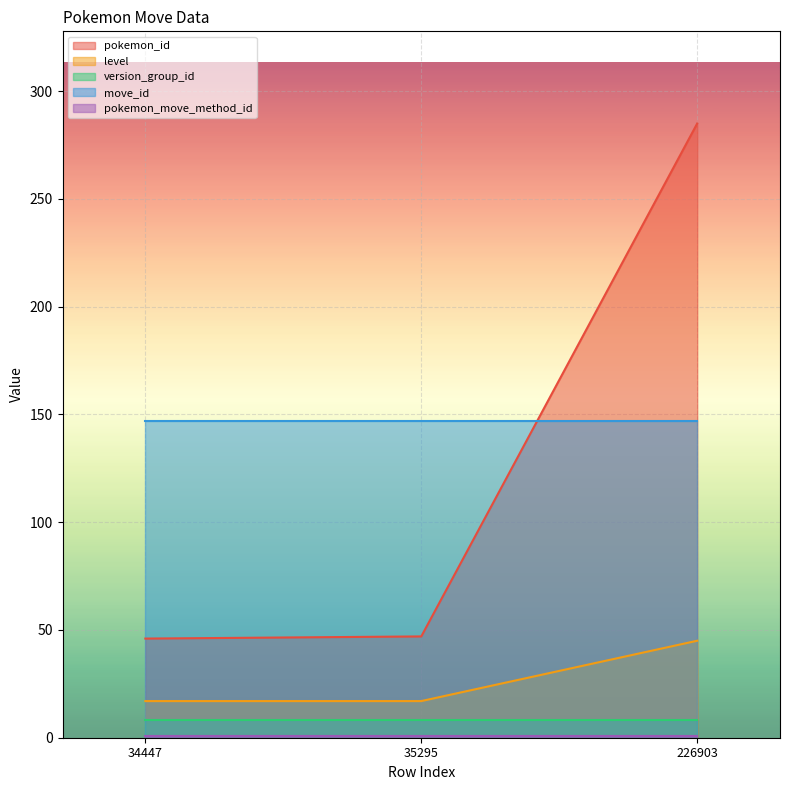

What is the difference between the highest and lowest values at 35295?

146